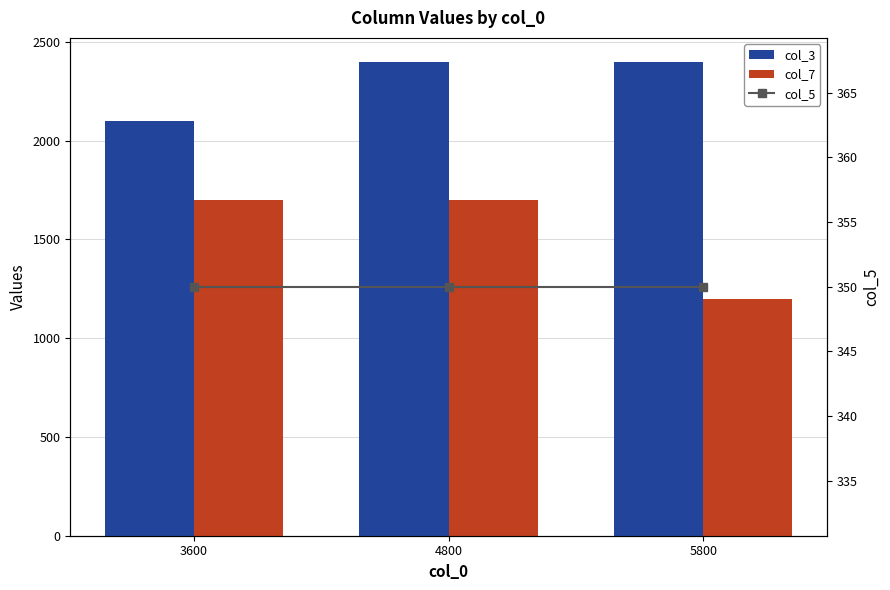

Reading left to right, list all the values displayed in this chart.

col_3: 2100	2400	2400
col_7: 1700	1700	1200
col_5: 350	350	350